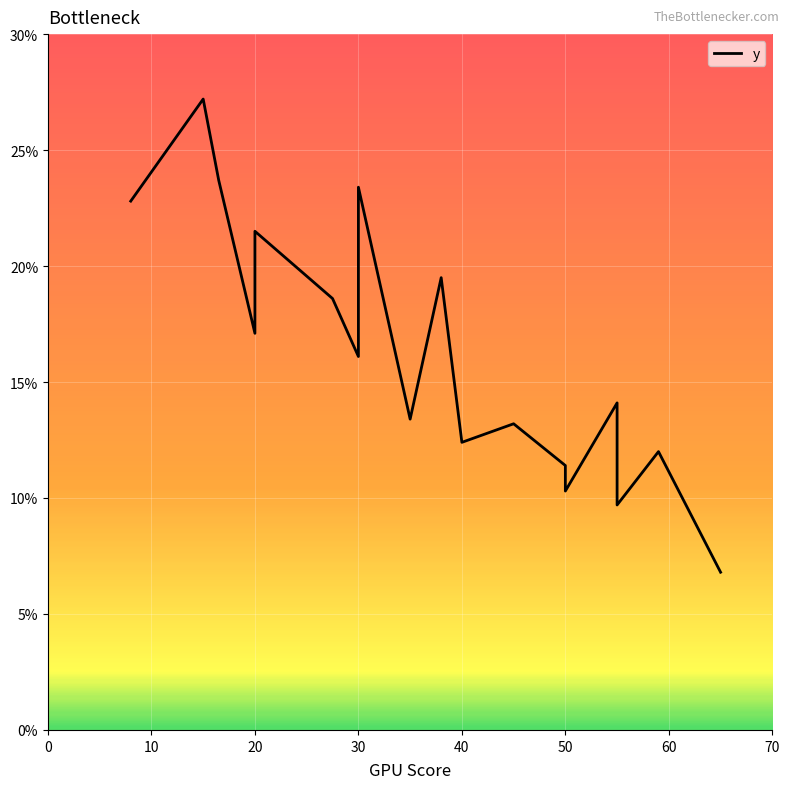

How many values exceed 16?

9